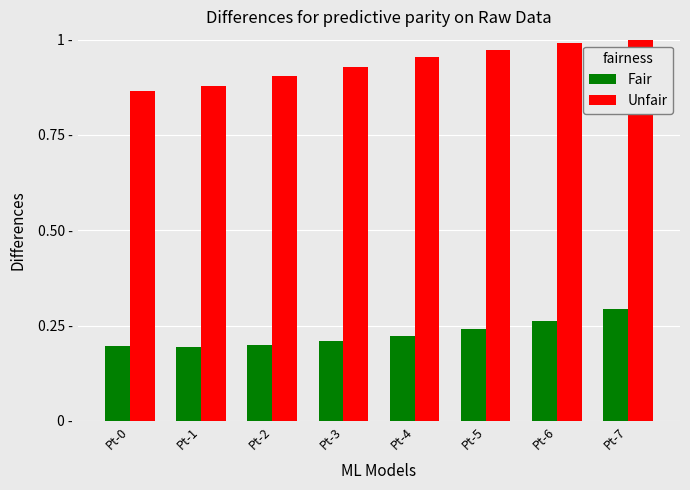

Are the bars grouped side by side (vs. stacked)?

Yes